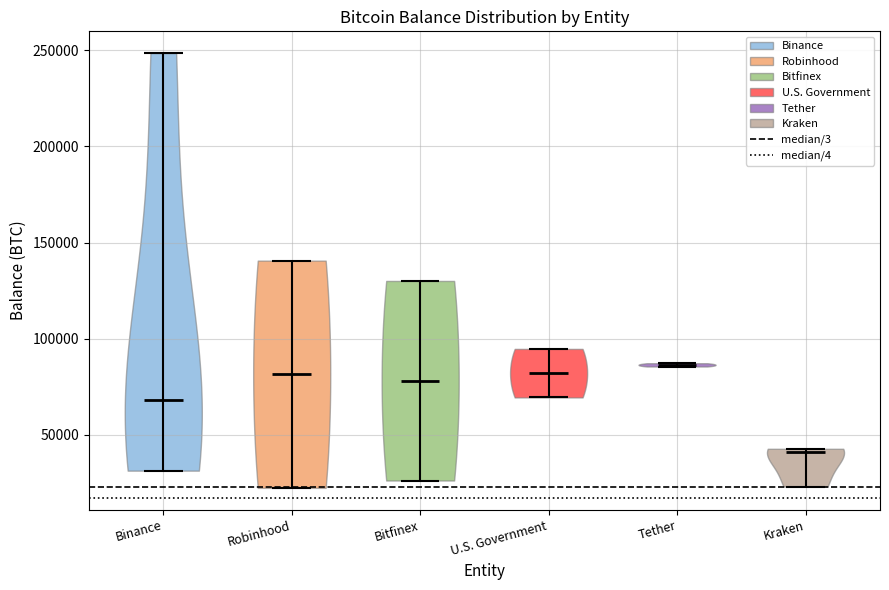

Which violin has the lowest median line?

Kraken